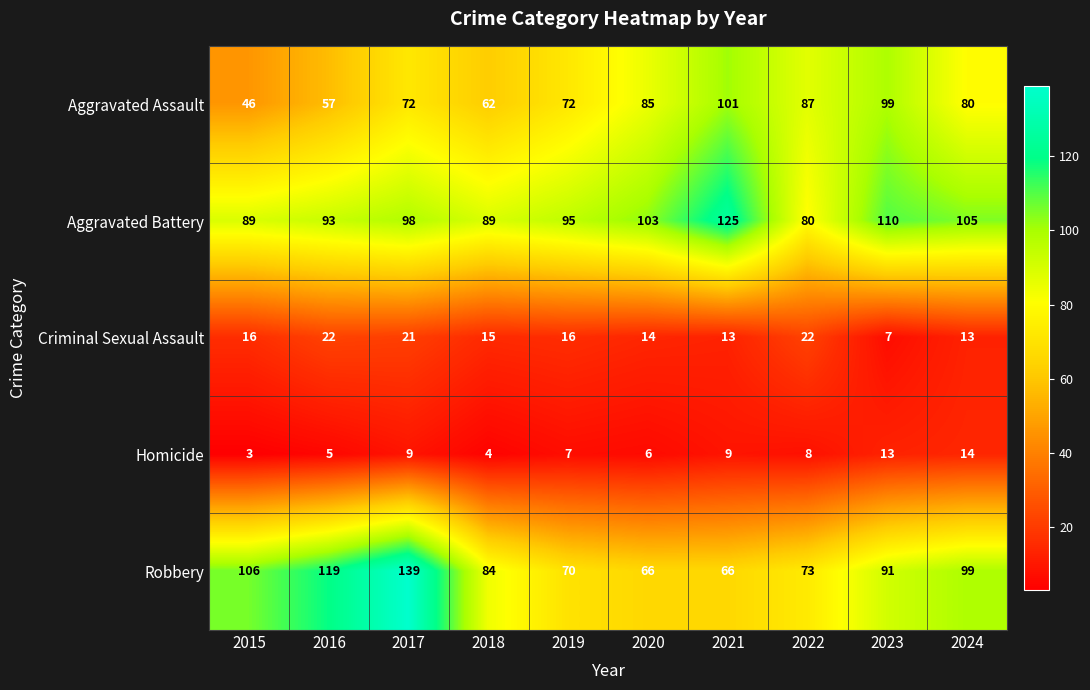

What is the maximum value shown in the chart?

139